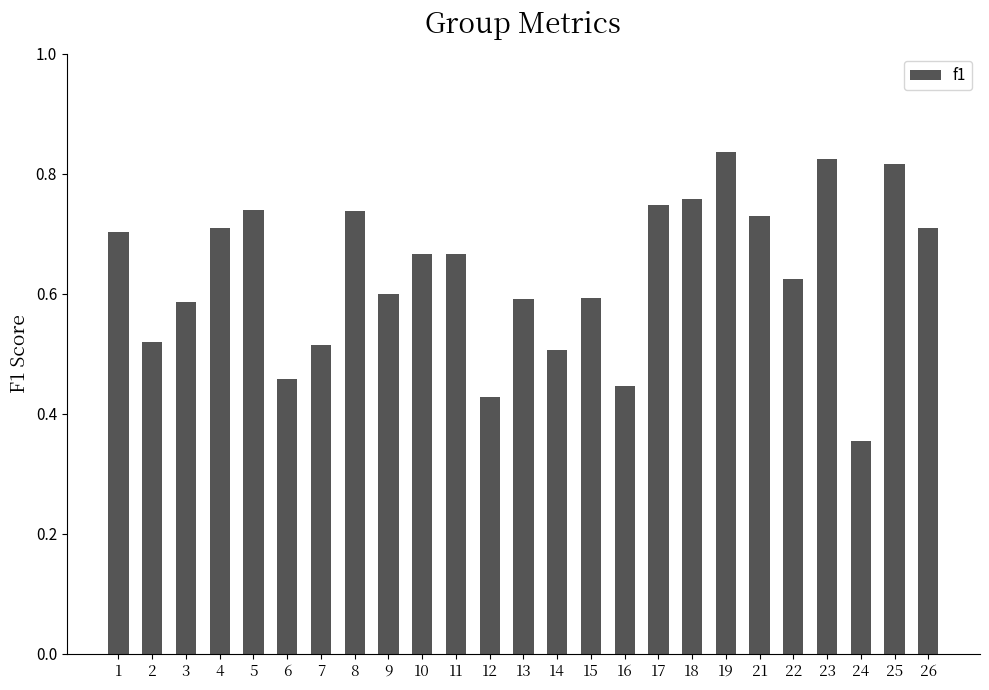

The chart shows a value of 0.8 at 22. True or false?

False